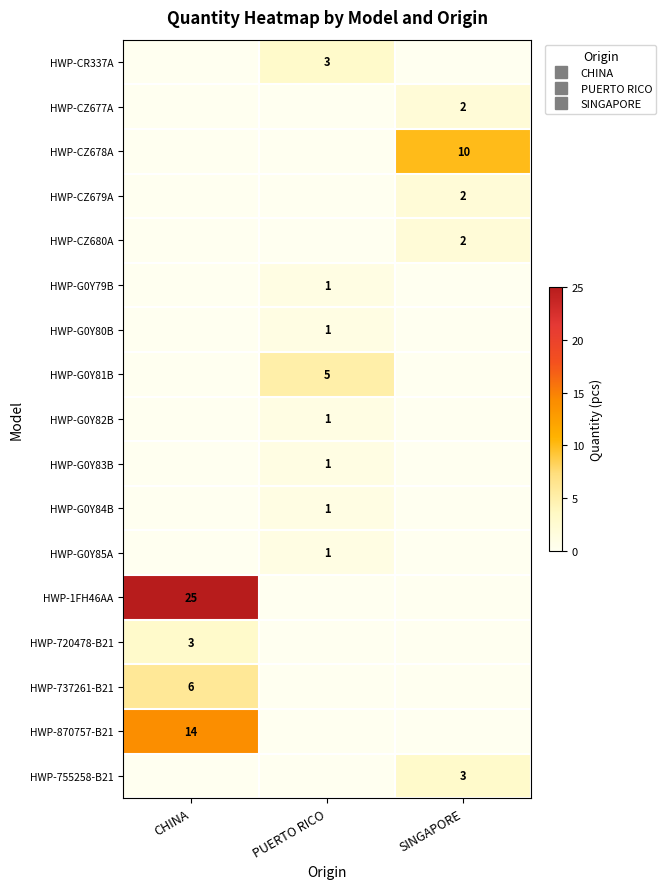

Rank the series at PUERTO RICO from lowest to highest value.

HWP-CZ677A, HWP-CZ678A, HWP-CZ679A, HWP-CZ680A, HWP-1FH46AA, HWP-720478-B21, HWP-737261-B21, HWP-870757-B21, HWP-755258-B21, HWP-G0Y79B, HWP-G0Y80B, HWP-G0Y82B, HWP-G0Y83B, HWP-G0Y84B, HWP-G0Y85A, HWP-CR337A, HWP-G0Y81B